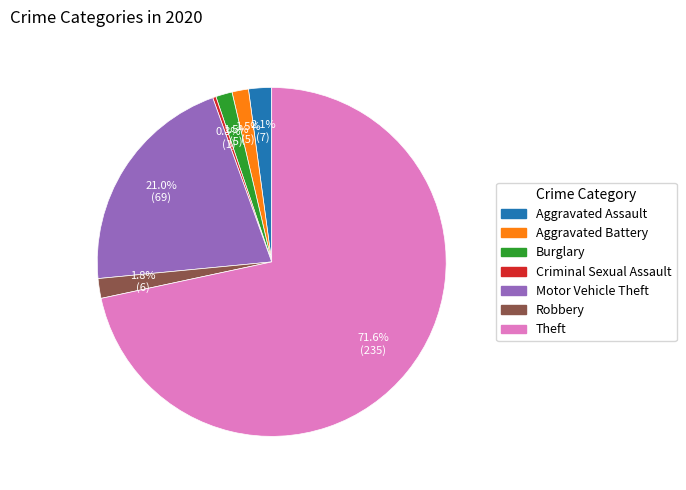

To the nearest percent, what is the difference between the Aggravated Assault and Burglary slice percentages?

1%